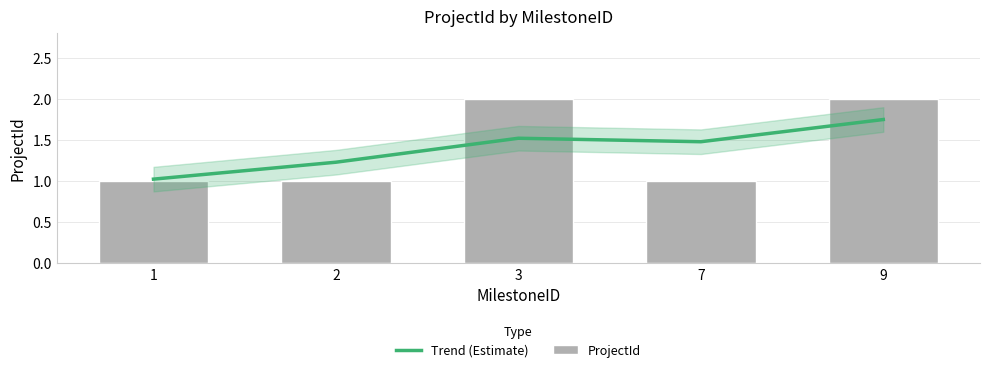

Which series has the largest total across all categories?

Trend (Estimate)